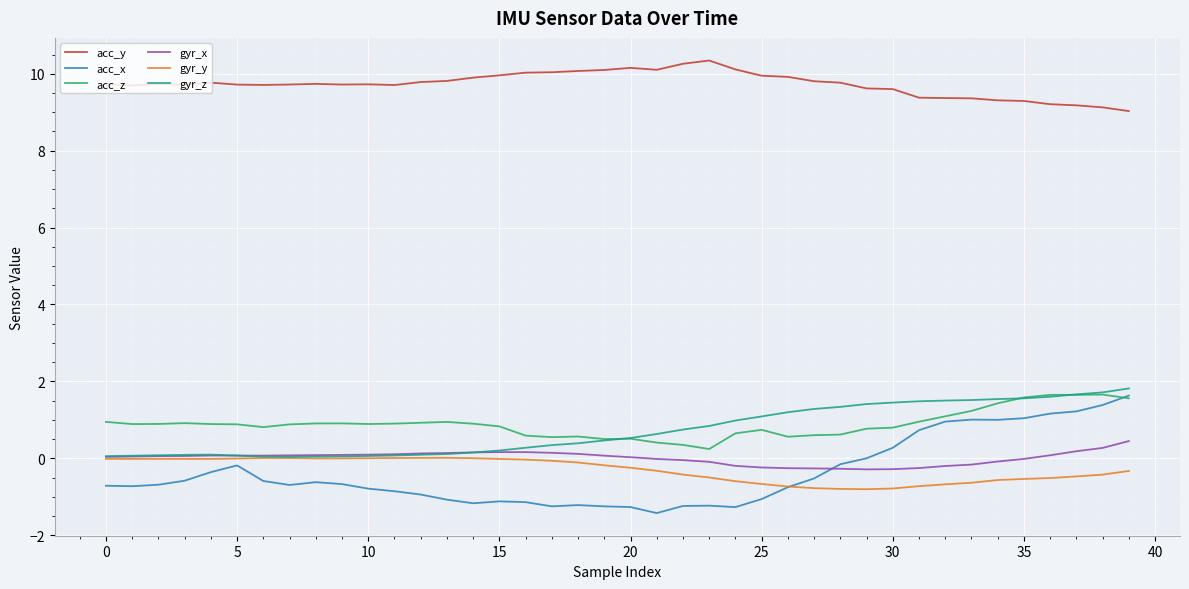

True or false: acc_y has more than 2 points higher than both neighbors.

True